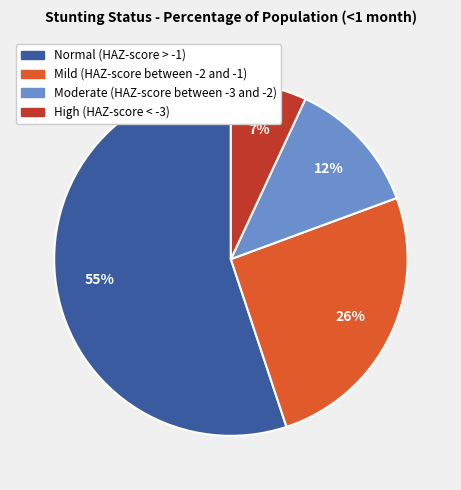

To the nearest percent, what is the difference between the largest and smallest slice percentages?

48%